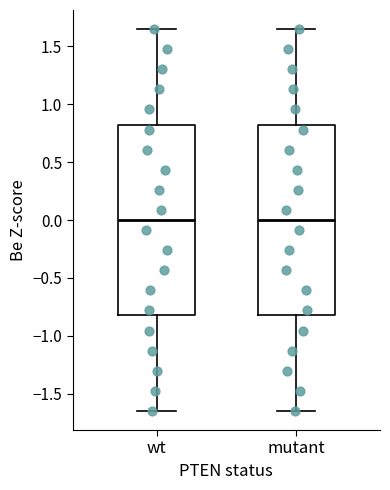

Reading left to right, read every box against the y-axis: the position of its median line, the range the box covers, and the ends of its whiskers. The values are not printed on the chart, so give them approximately, as read against the axis.

wt: median 0.00, box -0.80 to 0.80, whiskers -1.65 to 1.65
mutant: median 0.00, box -0.80 to 0.80, whiskers -1.65 to 1.65